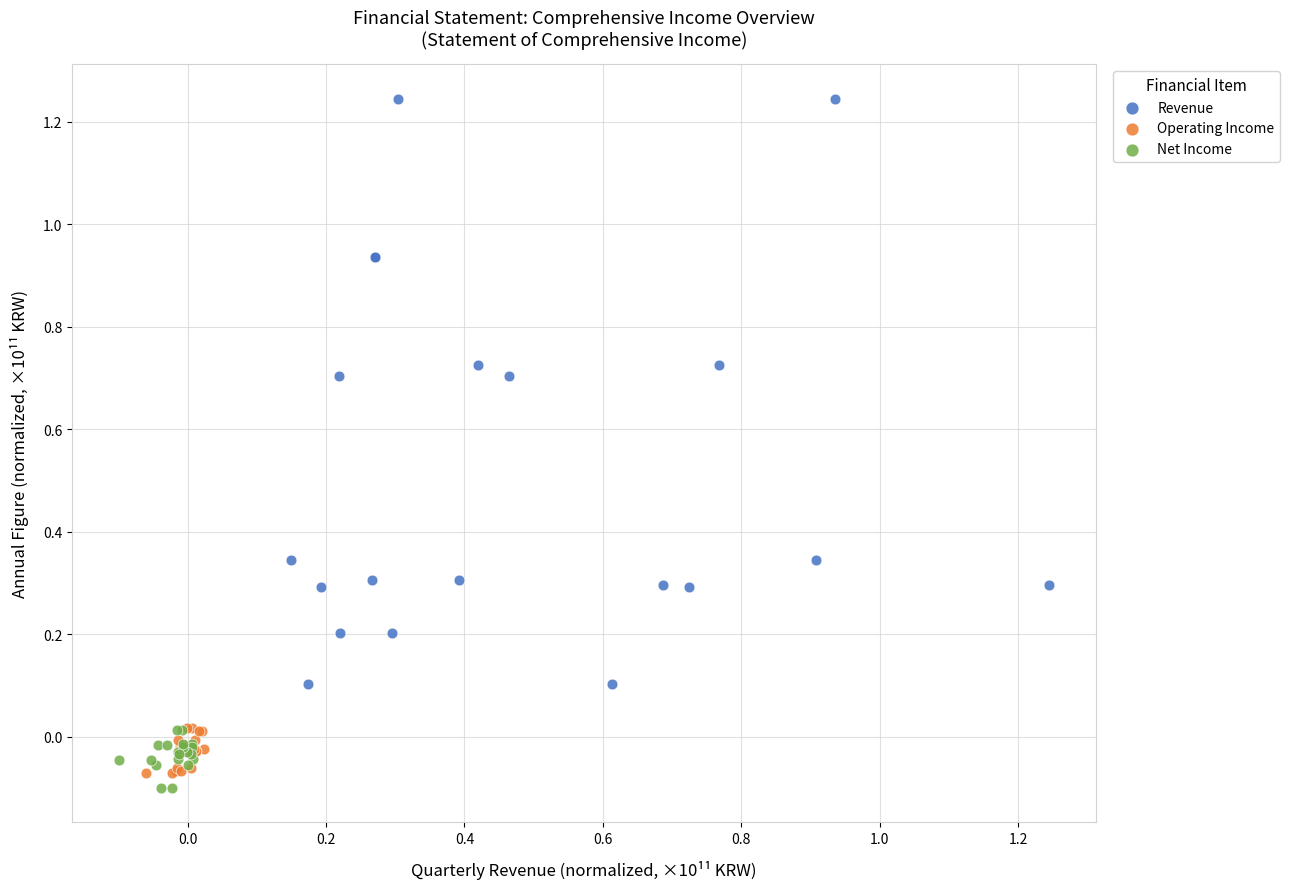

What are all the series names shown in the legend?

Revenue, Operating Income, Net Income